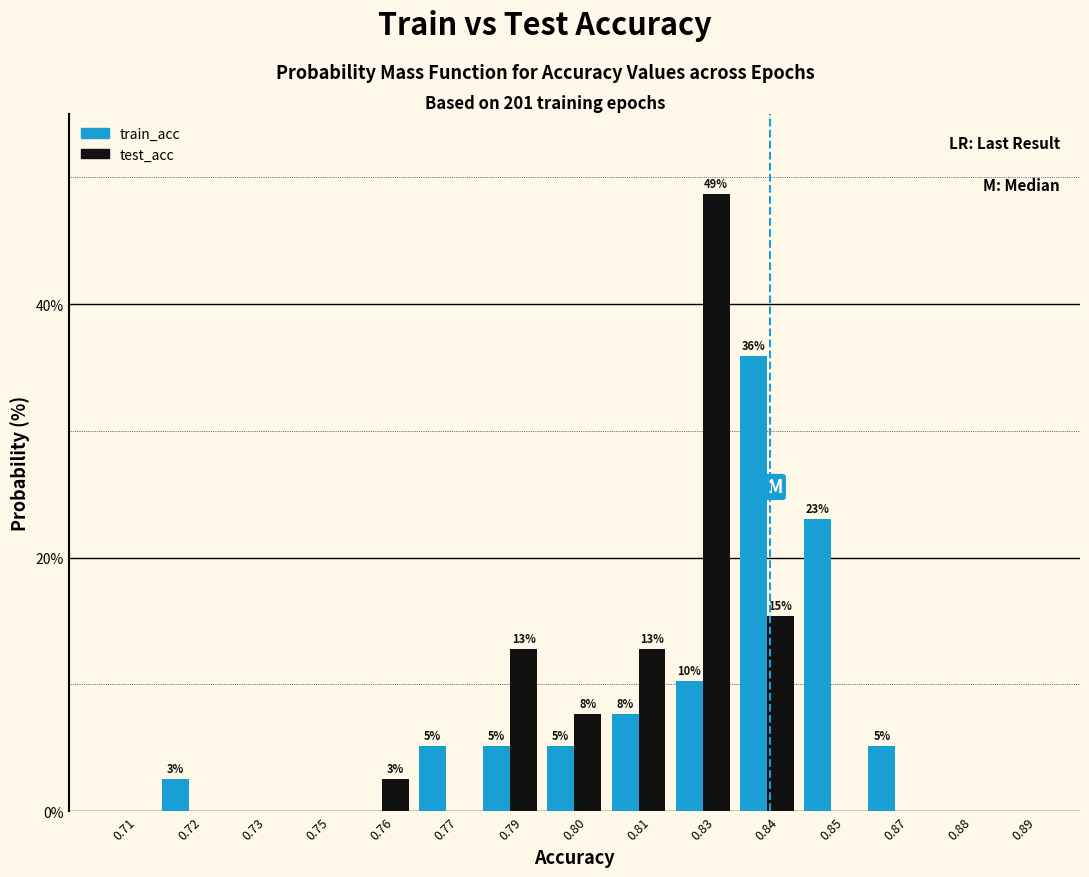

Are the bars horizontal?

No